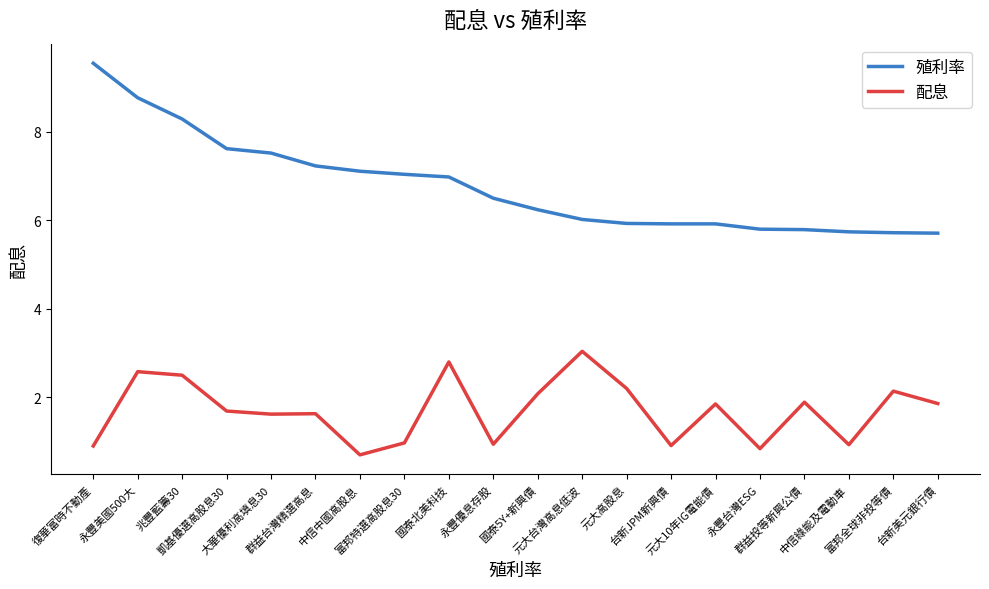

In 配息, how many points are lower than both neighbors (excluding endpoints)?

6